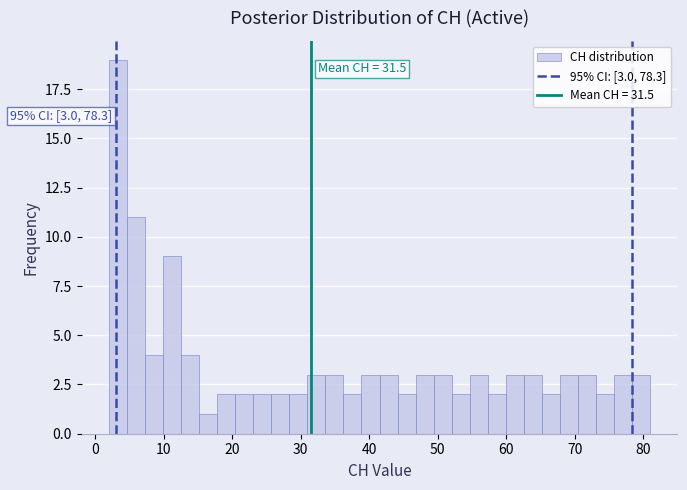

Around what value on the x-axis is the tallest bar? Give the approximate position of its centre, as read against the axis.

3